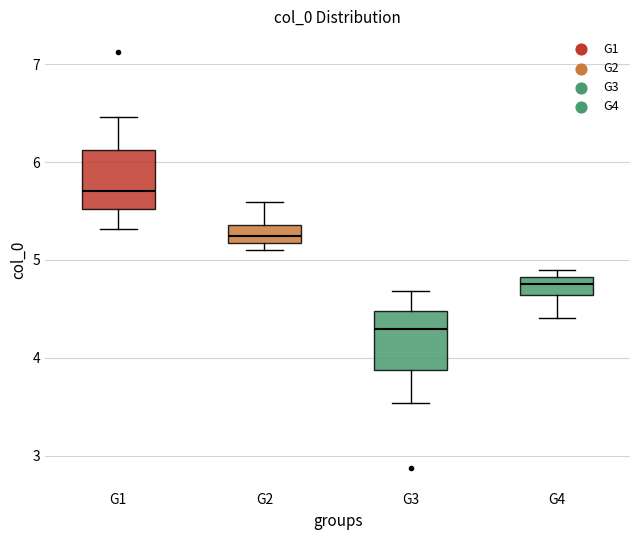

Reading left to right, transcribe this box plot: for each box, give where its median line is, the range the box spans, and where its two whiskers end, as read against the y-axis. The values are not printed on the chart, so give them approximately, as read against the axis.

G1: median 5.7, box 5.5 to 6.1, whiskers 5.3 to 6.5
G2: median 5.2 (inside the box), box 5.2 to 5.4, whiskers 5.1 to 5.6
G3: median 4.3, box 3.9 to 4.5, whiskers 3.5 to 4.7
G4: median 4.8 (inside the box), box 4.6 to 4.8, whiskers 4.4 to 4.9